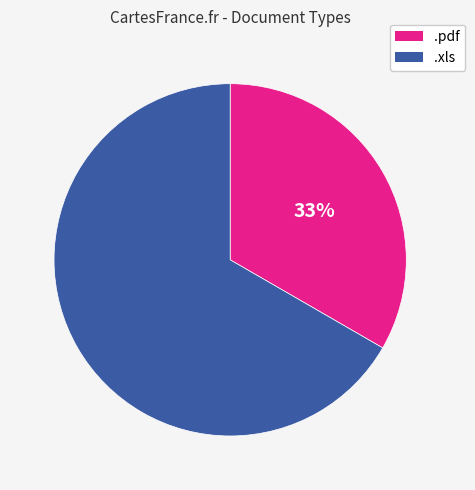

Count the number of slices in the pie.

2